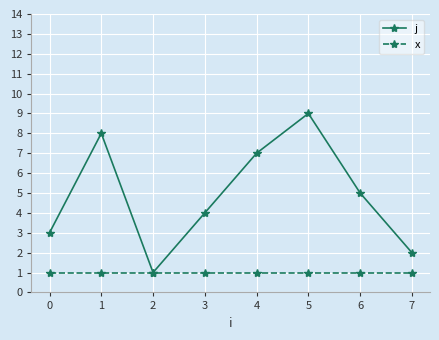

Reading left to right, extract all data points from this chart.

j: 3	8	1	4	7	9	5	2
x: 1	1	1	1	1	1	1	1